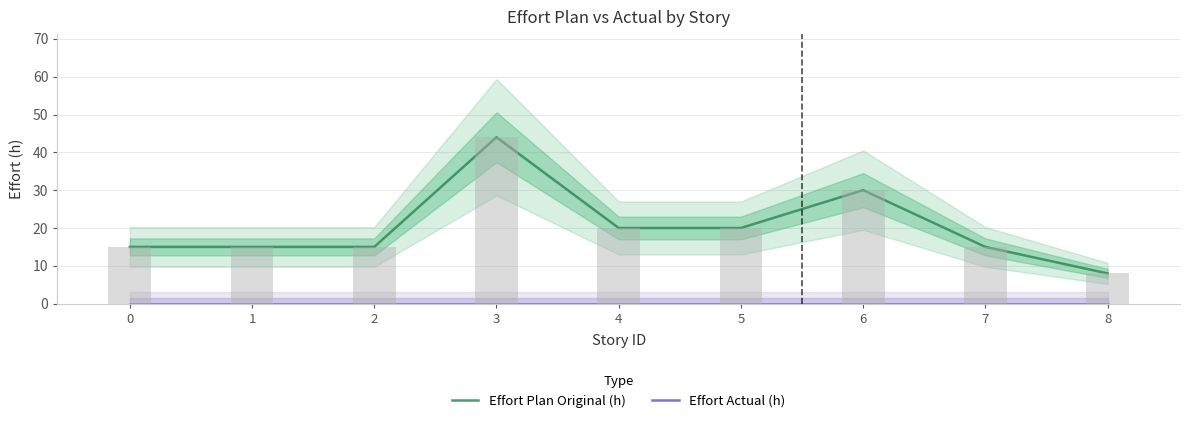

Where does the Effort Plan Original (h) series first go above 15?

3